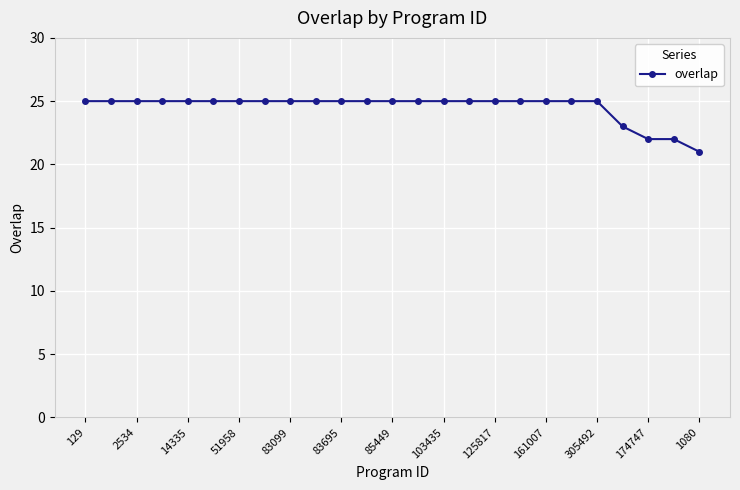

Reading left to right, what are all the values shown in this chart?

25	25	25	25	25	25	25	25	25	25	25	25	25	25	25	25	25	25	25	25	25	23	22	22	21